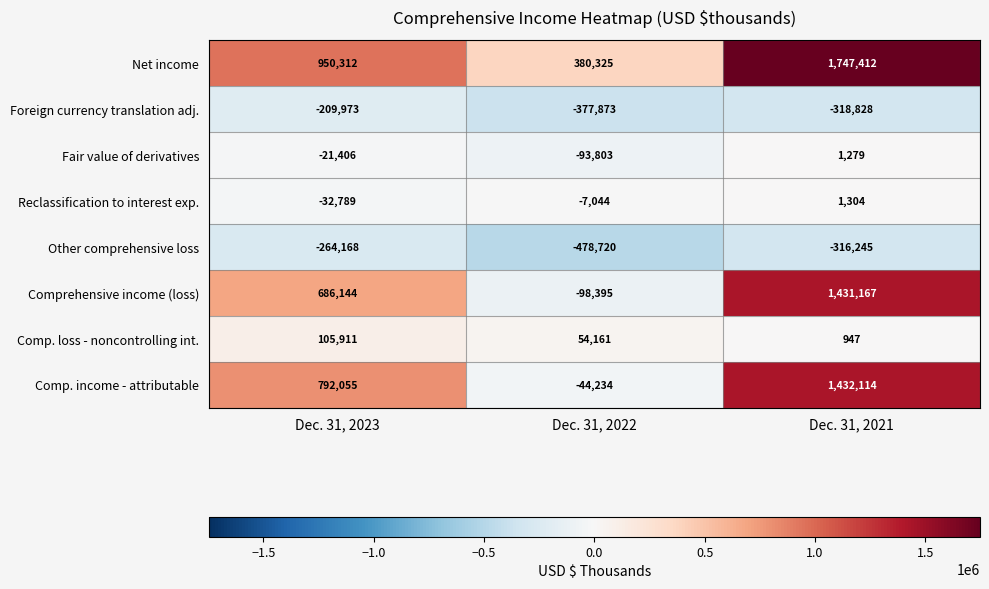

Reading left to right, what are all the values shown in this chart?

Net income: 950312	380325	1747412
Foreign currency translation adj.: -209973	-377873	-318828
Fair value of derivatives: -21406	-93803	1279
Reclassification to interest exp.: -32789	-7044	1304
Other comprehensive loss: -264168	-478720	-316245
Comprehensive income (loss): 686144	-98395	1431167
Comp. loss - noncontrolling int.: 105911	54161	947
Comp. income - attributable: 792055	-44234	1432114